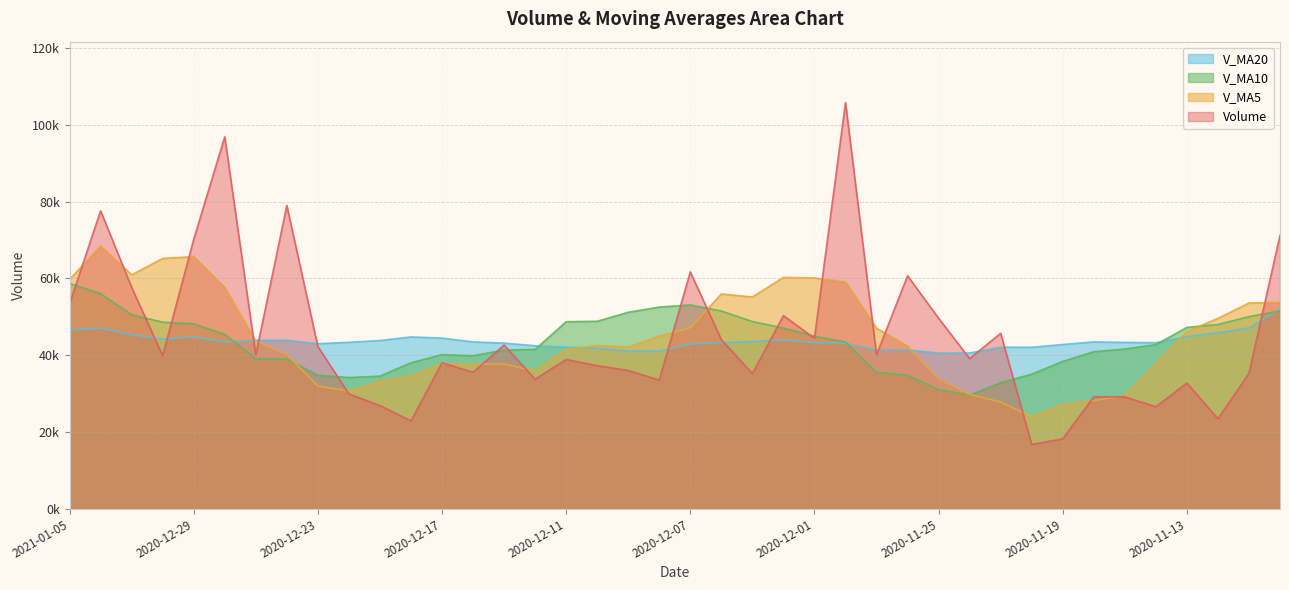

Which series has the widest spread of values?

Volume